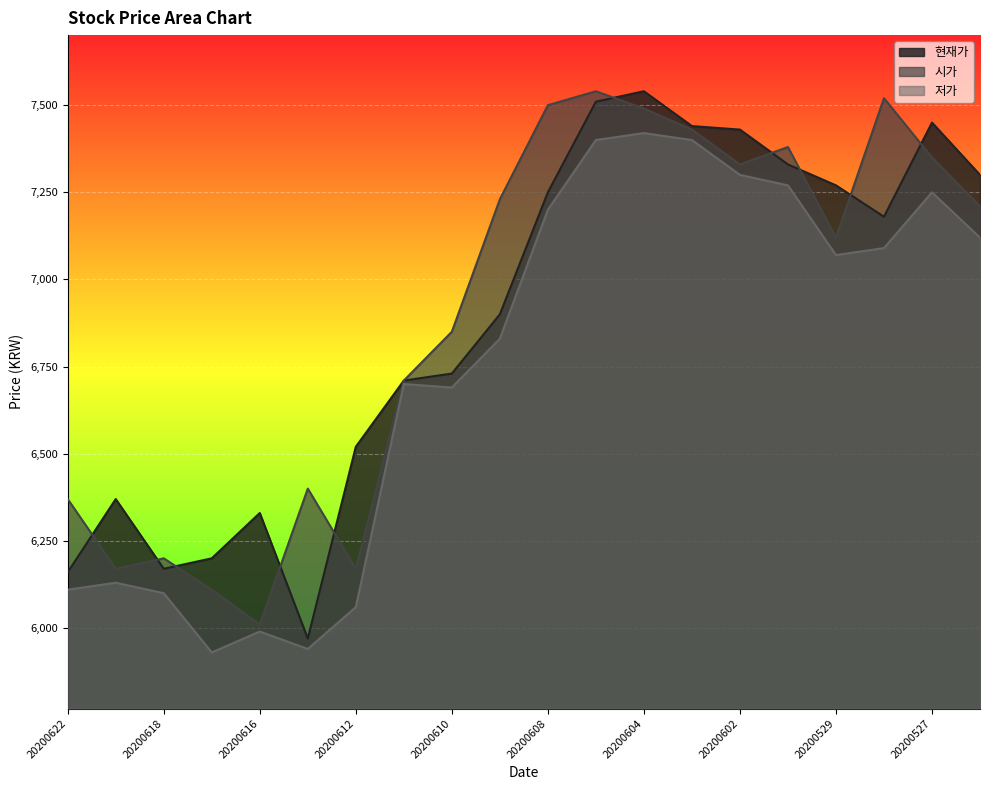

How many data points in 시가 are above 7210?

9